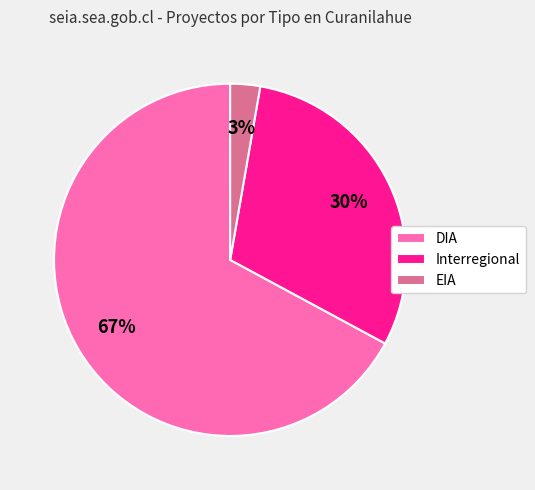

Is the sum of EIA and DIA greater than half?

Yes